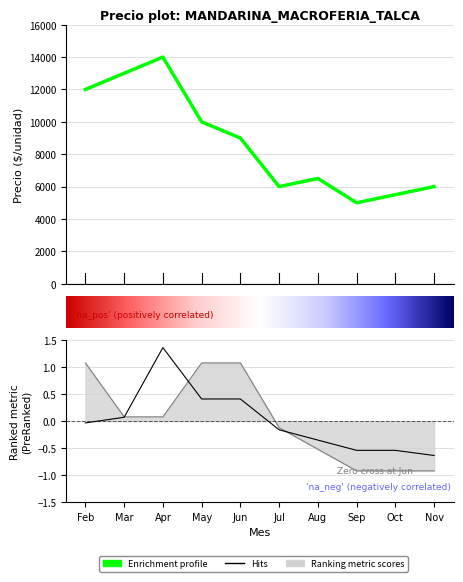

List the labels in order of Precio promedio ponderado value, largest first.

Apr, Mar, Feb, May, Jun, Aug, Jul, Nov, Oct, Sep